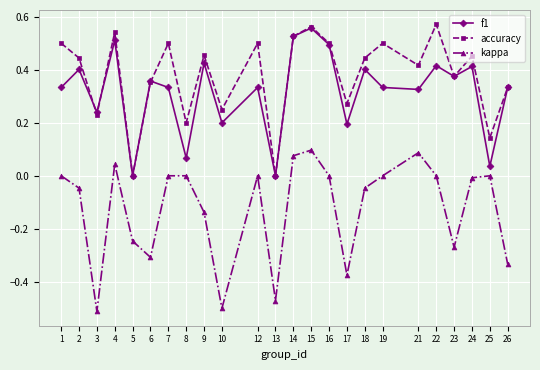

Between 4 and 26, which series saw the biggest shift?

kappa